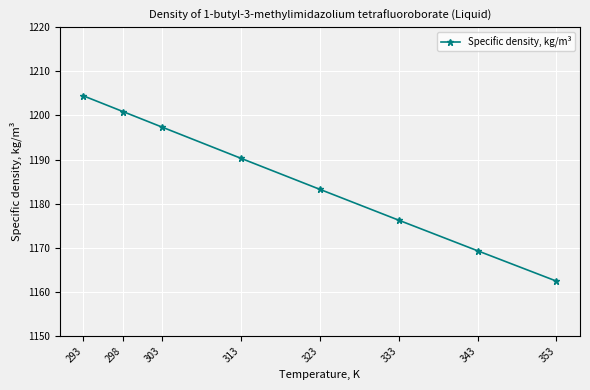

How many categories are shown in the chart?

8